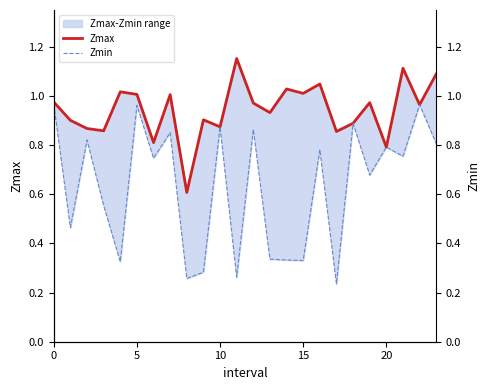

True or false: Zmin and Zmax intersect in this chart.

False